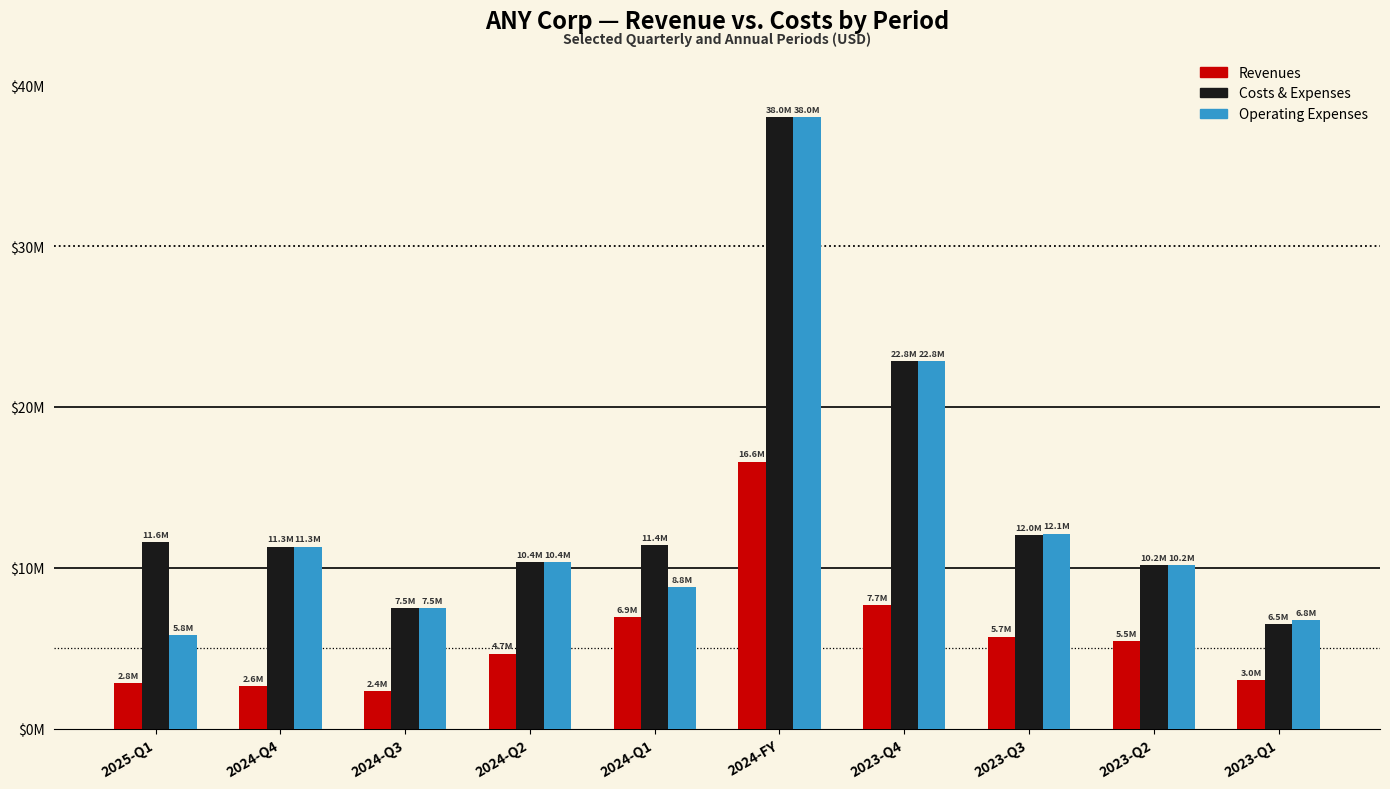

What is the label of the 7th bar from the left?

2023-Q4